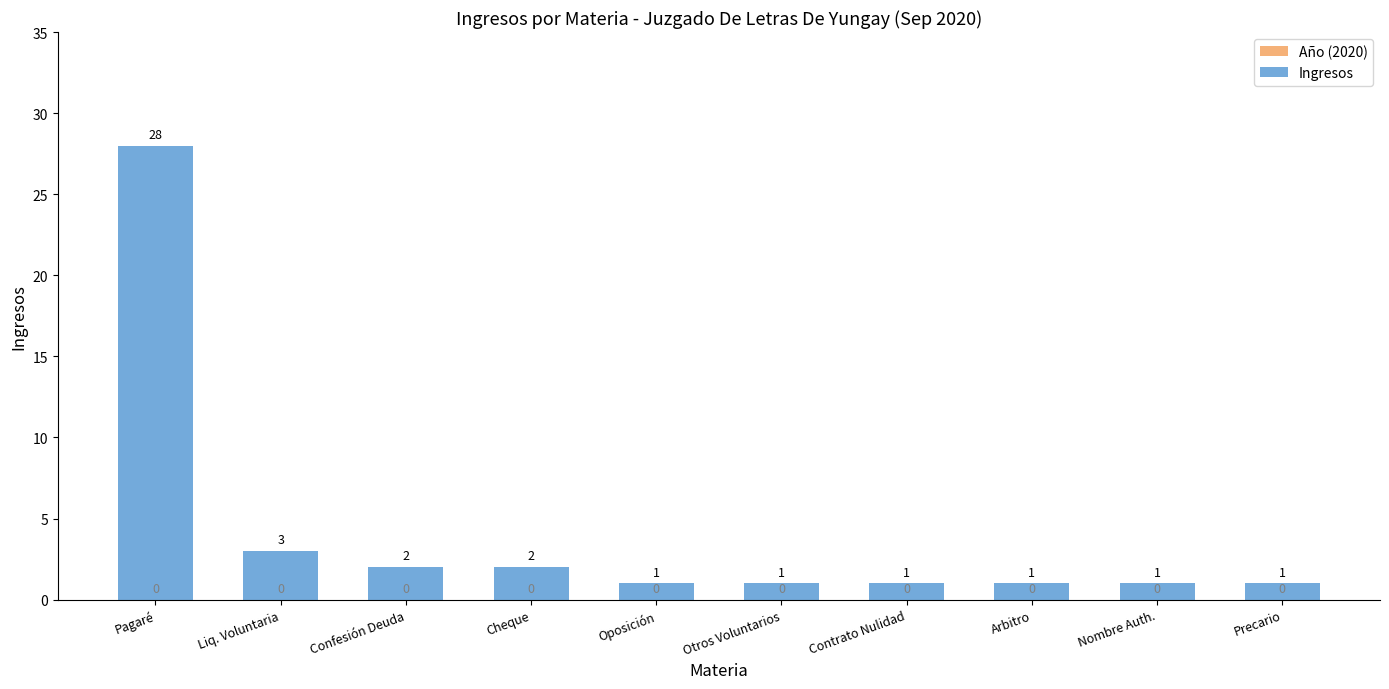

Count the number of categories in the chart.

10